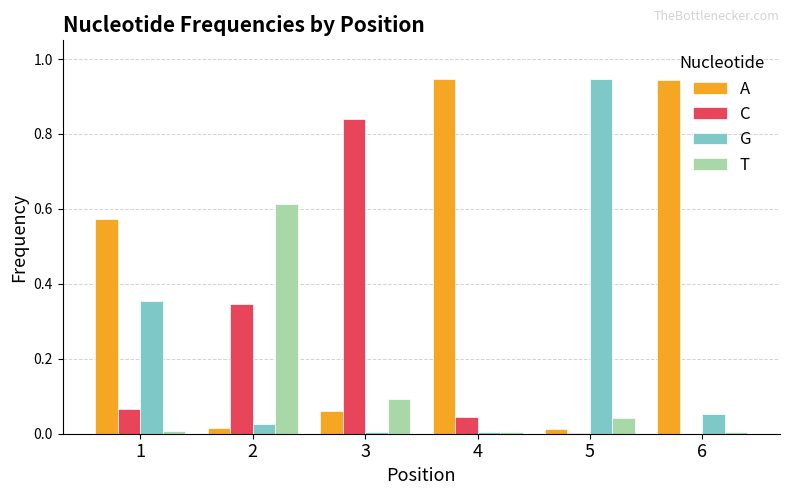

True or false: A has a value of 1.6 at 4.

False